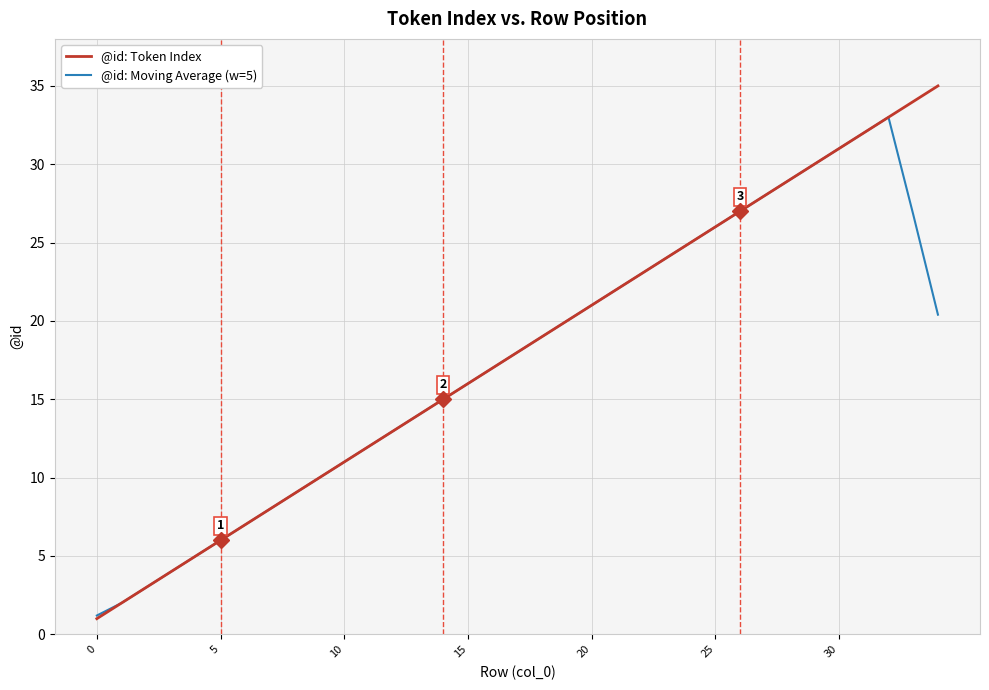

How many categories are shown in the chart?

35